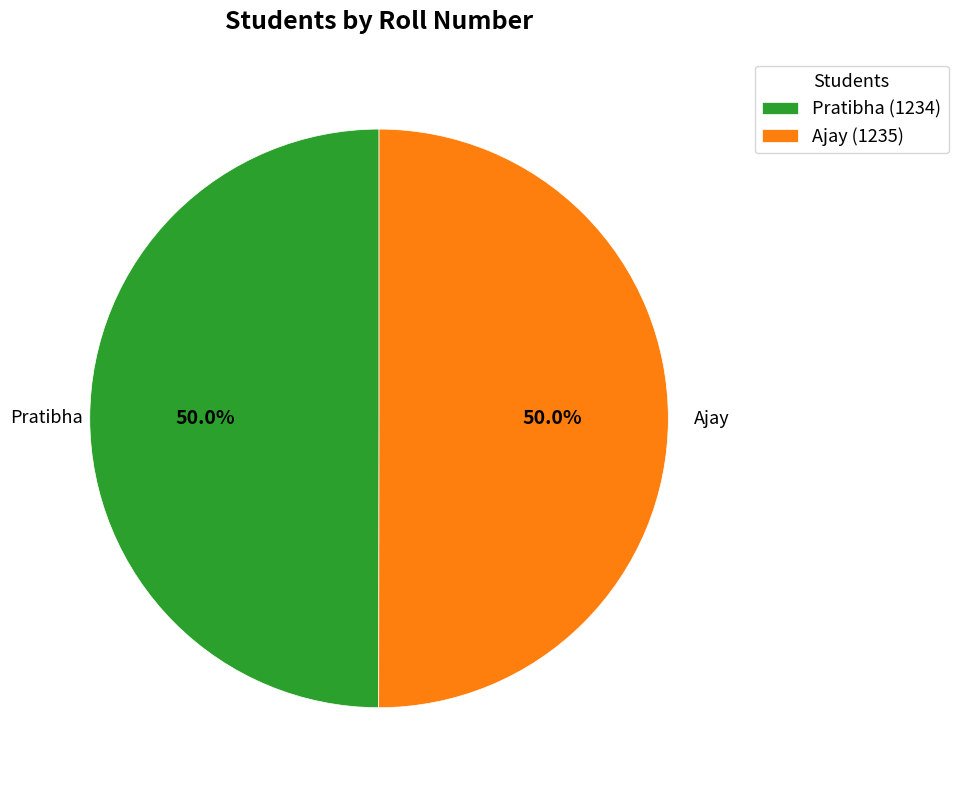

Do Pratibha and Ajay together represent more than half of the pie?

Yes